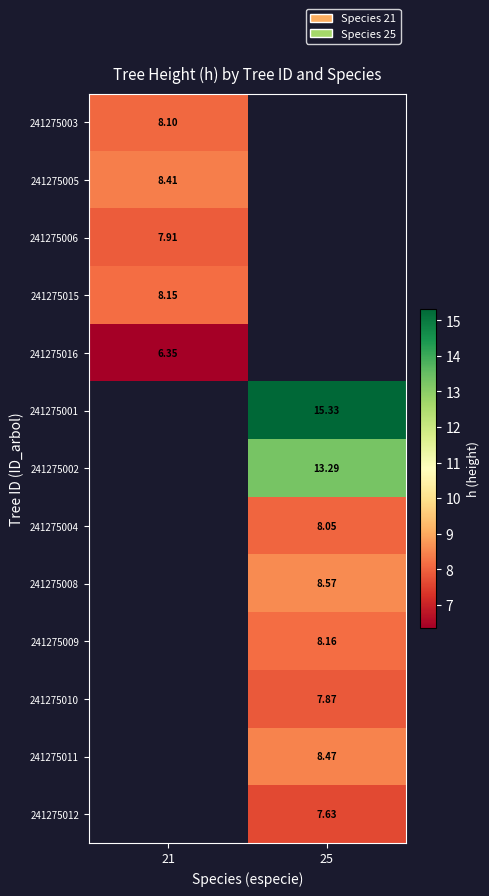

Is the value of 241275003 at 21 greater than the value of 241275016 at 21?

Yes